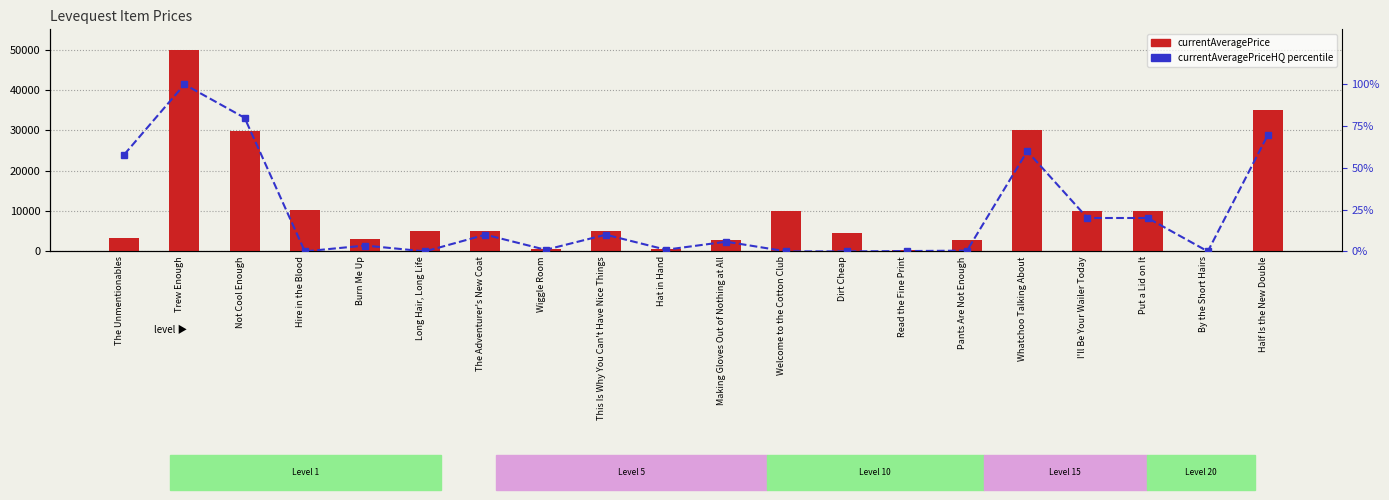

At how many categories does at least one series exceed 13601?

4